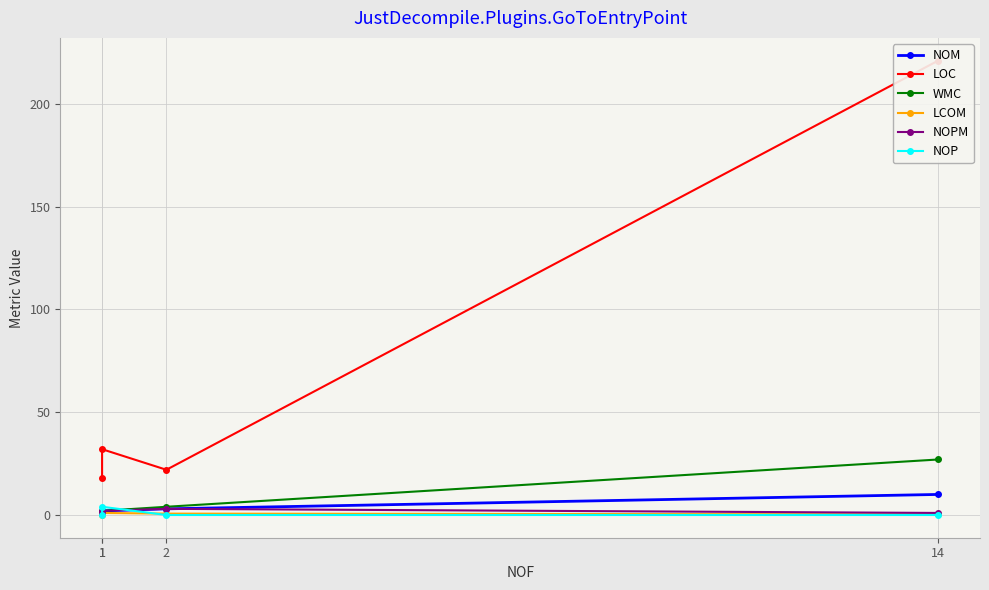

What are all the series names shown in the legend?

NOM, LOC, WMC, LCOM, NOPM, NOP